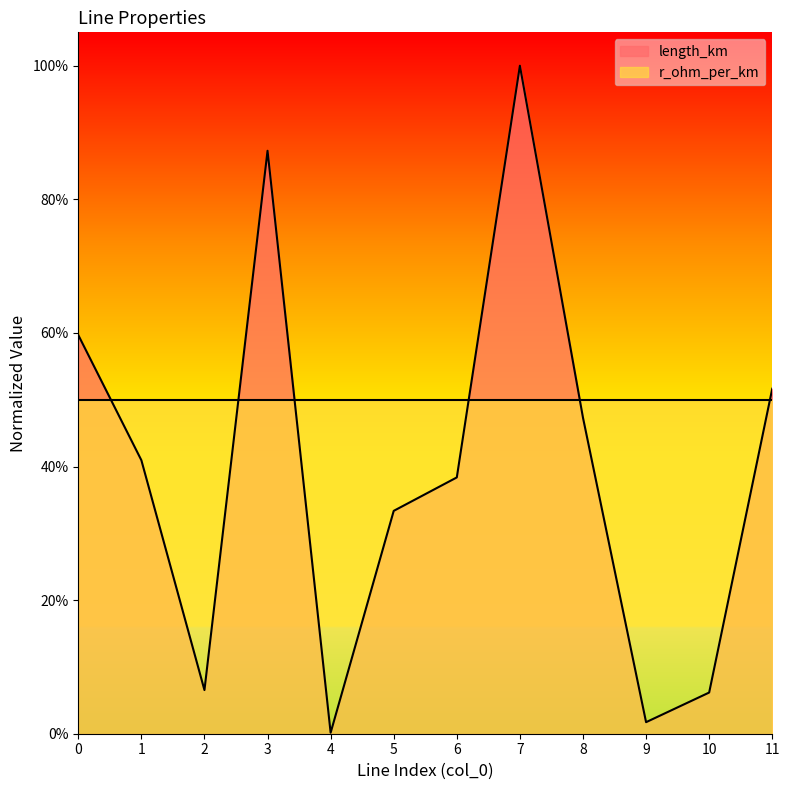

What is the sum of all values?

4.7